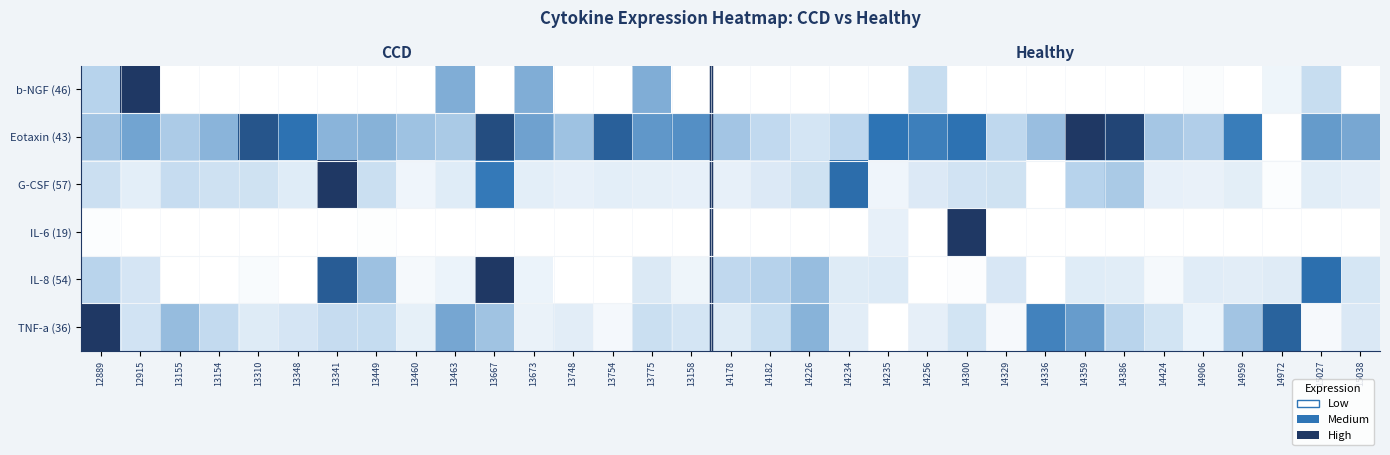

What is the maximum value shown in the chart?

1.0